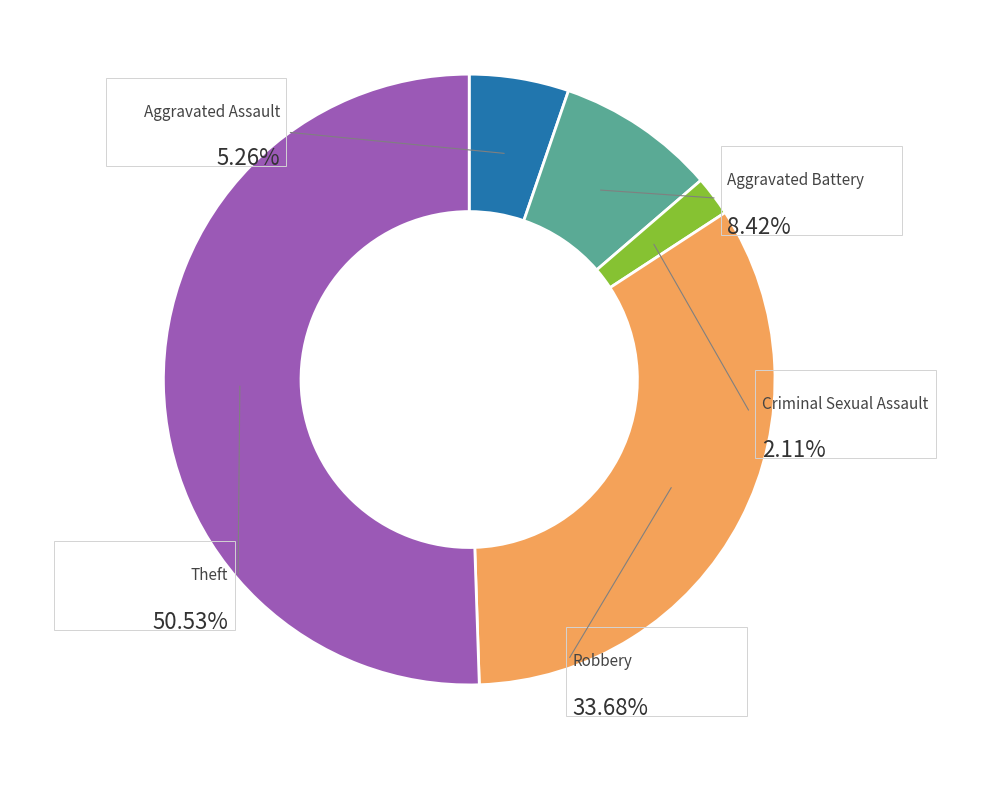

What is the majority slice?

Theft